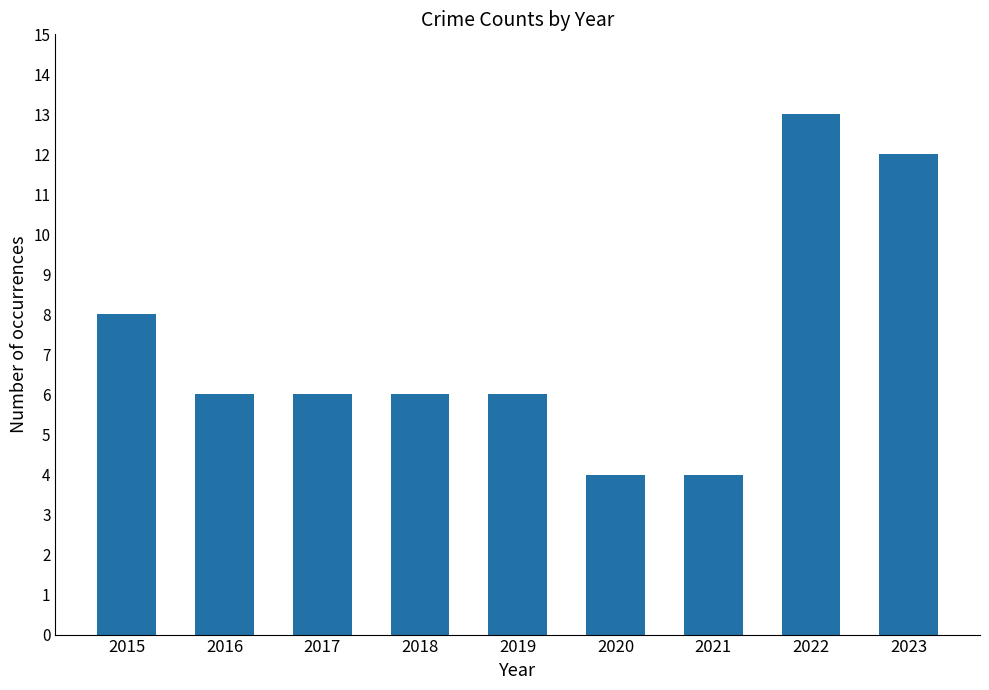

Does the chart contain any negative values?

No